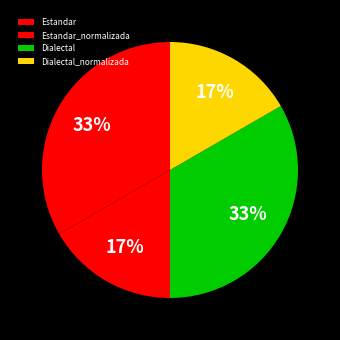

To the nearest percent, what is the combined percentage of Estandar_normalizada and Dialectal_normalizada?

33%